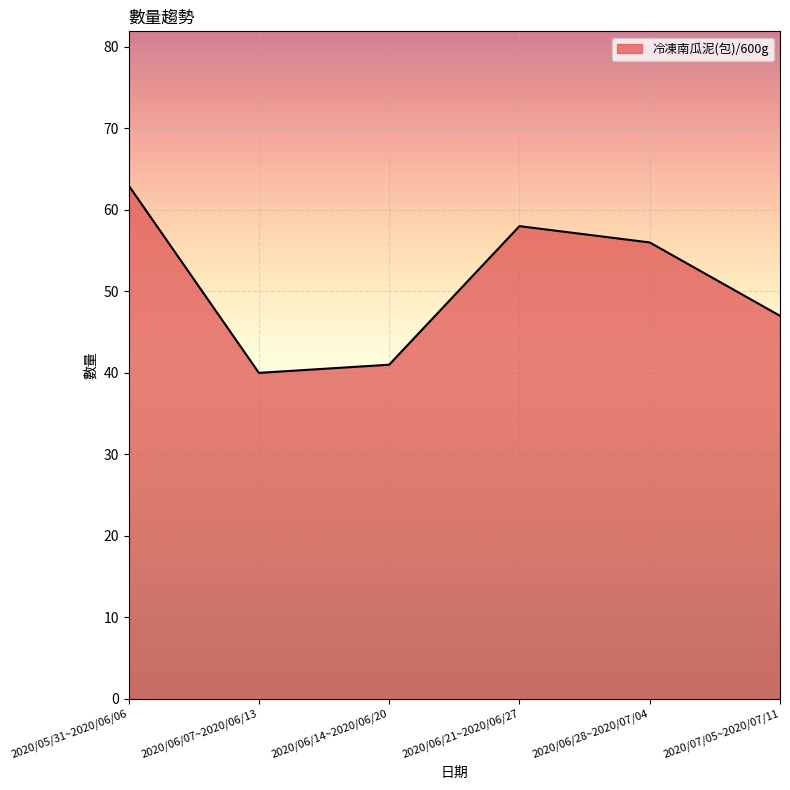

Reading left to right, extract all data points from this chart.

63	40	41	58	56	47